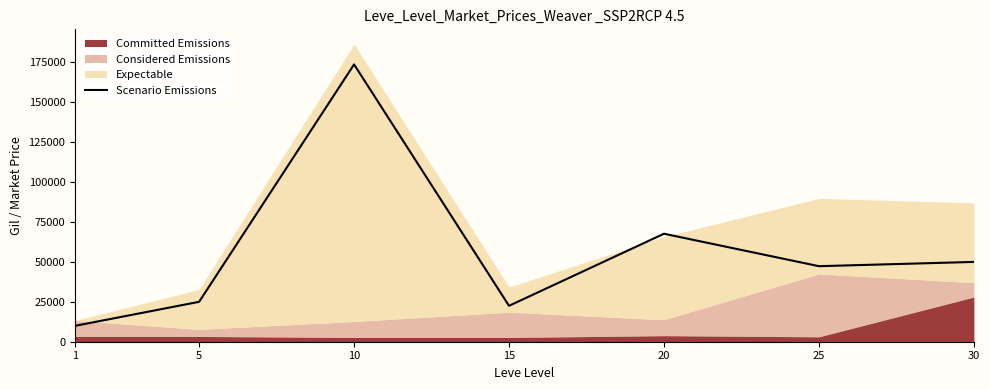

What value does the data have at 1?

9966.7